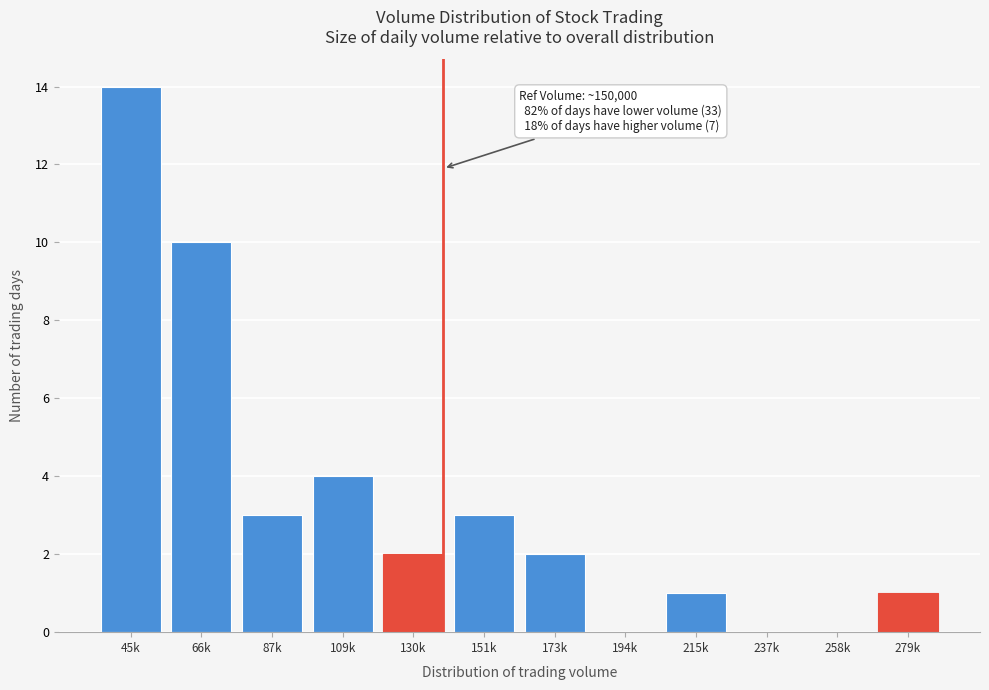

Reading left to right, transcribe all the data shown in this chart.

45k=14	66k=10	87k=3	109k=4	130k=2	151k=3	173k=2	194k=0	215k=1	237k=0	258k=0	279k=1